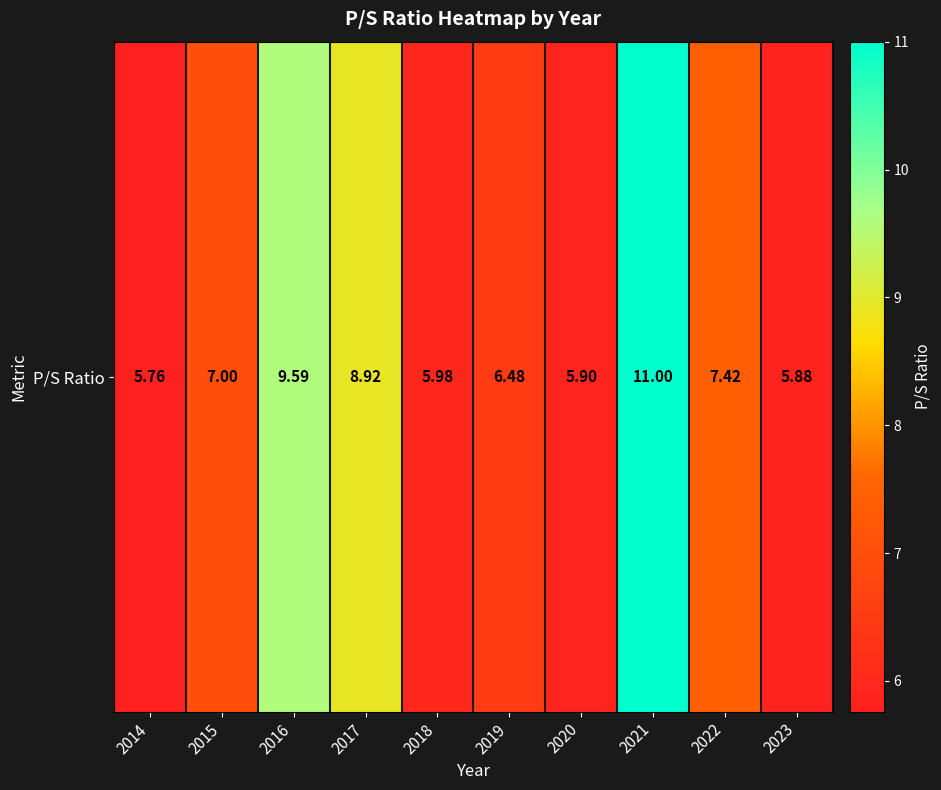

Rank the categories by value from lowest to highest.

2014, 2023, 2020, 2018, 2019, 2015, 2022, 2017, 2016, 2021